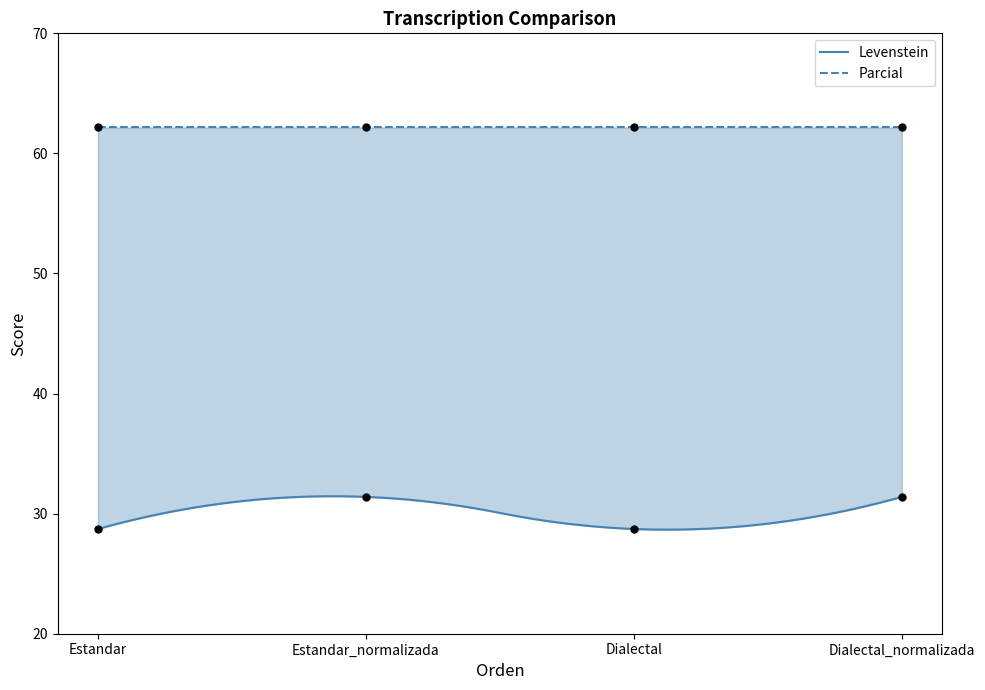

Which has a higher value, Estandar or Dialectal_normalizada?

Dialectal_normalizada